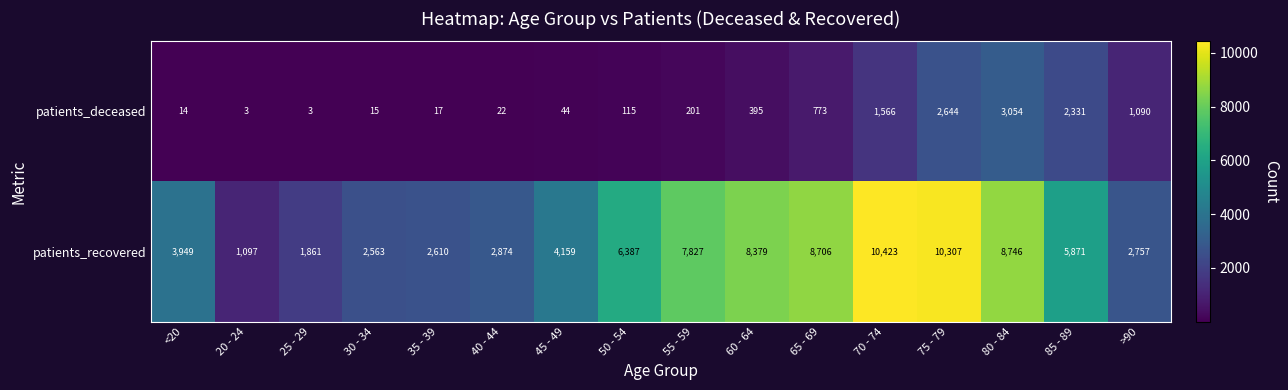

What is the sum of all patients_recovered values?

88516